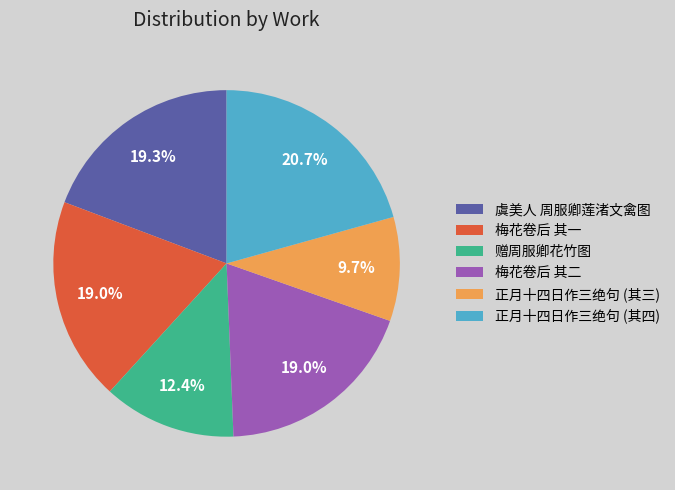

The 虞美人 周服卿莲渚文禽图 slice represents 19% of the pie. True or false?

True